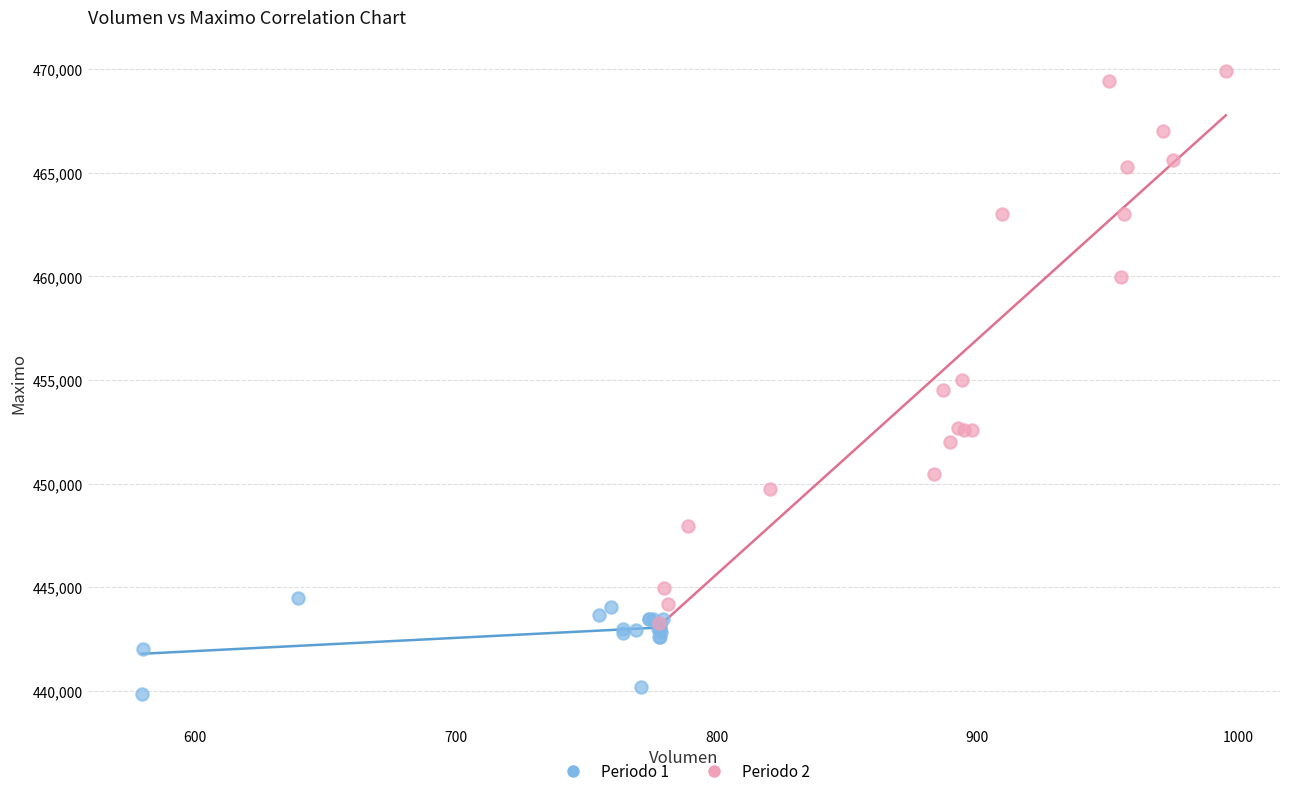

Which series reaches the maximum Y coordinate?

Periodo 2